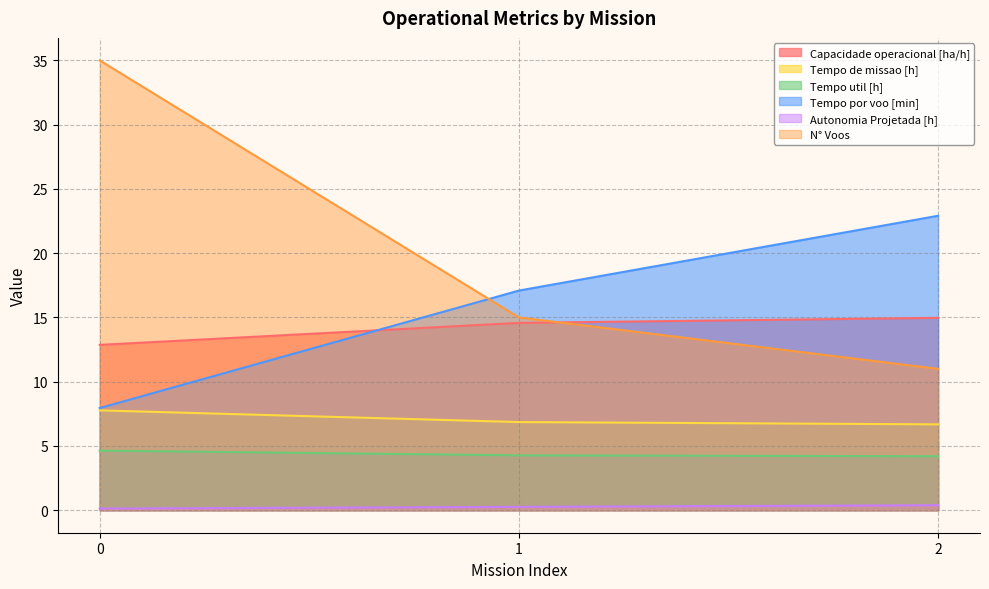

Reading left to right, transcribe all the data shown in this chart.

Capacidade operacional [ha/h]: 0=12.9	1=14.6	2=15.0
Tempo de missao [h]: 0=7.8	1=6.9	2=6.7
Tempo util [h]: 0=4.6	1=4.3	2=4.2
Tempo por voo [min]: 0=8.0	1=17.1	2=22.9
Autonomia Projetada [h]: 0=0.1	1=0.3	2=0.4
N° Voos: 0=35.0	1=15.0	2=11.0